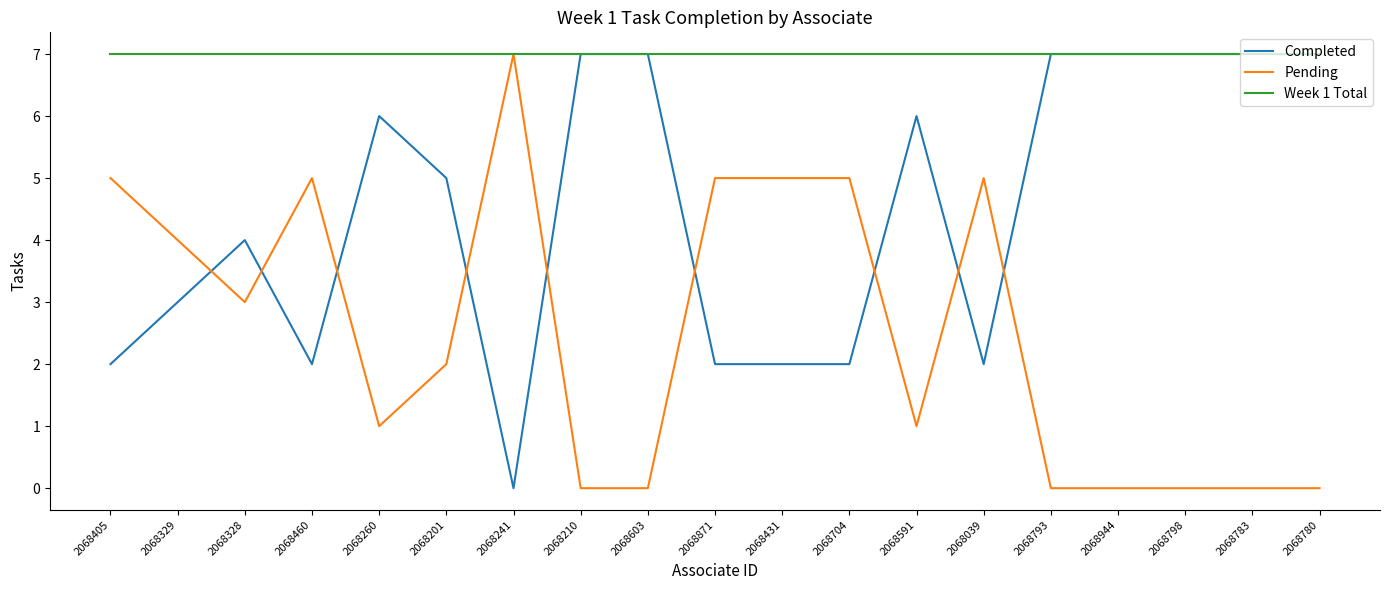

Is it true that Week 1 Total equals 11 at 2068798?

False